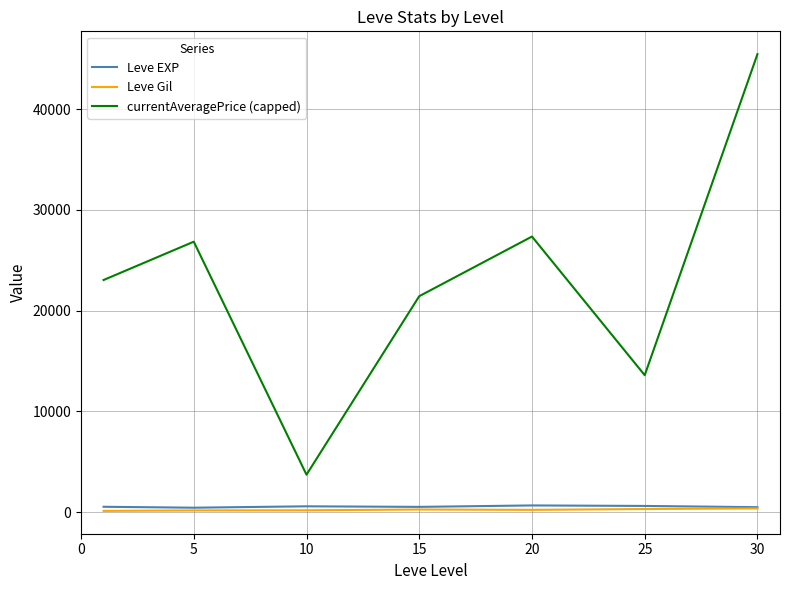

Which series has the widest spread of values?

currentAveragePrice (capped)